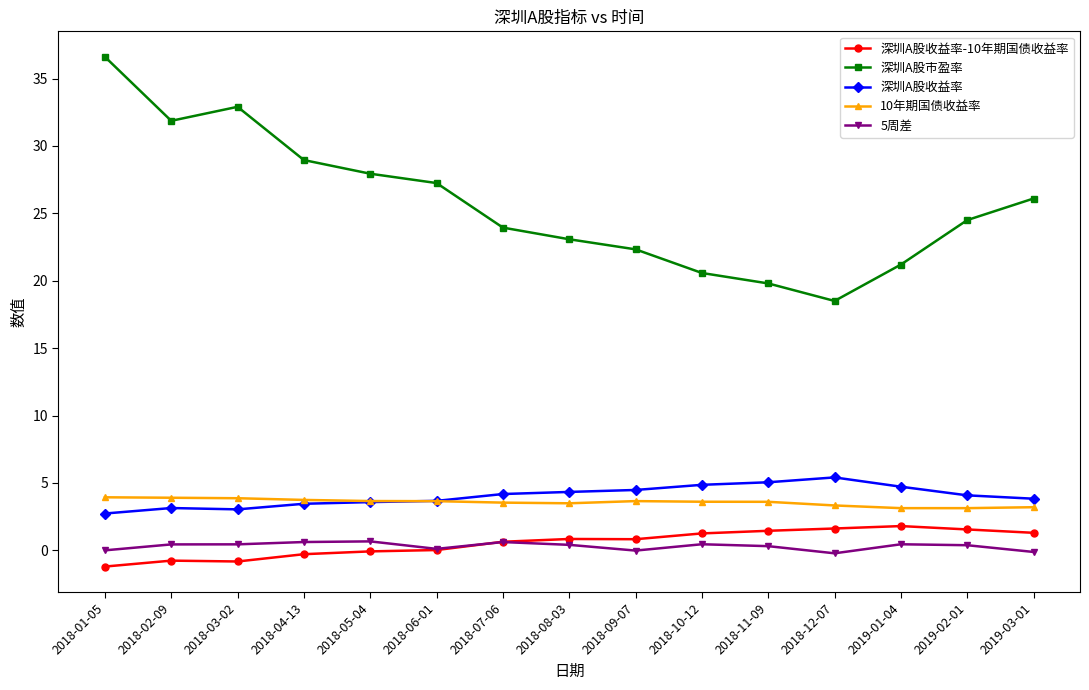

Is it true that 深圳A股市盈率 equals 30.9 at 2018-12-07?

False